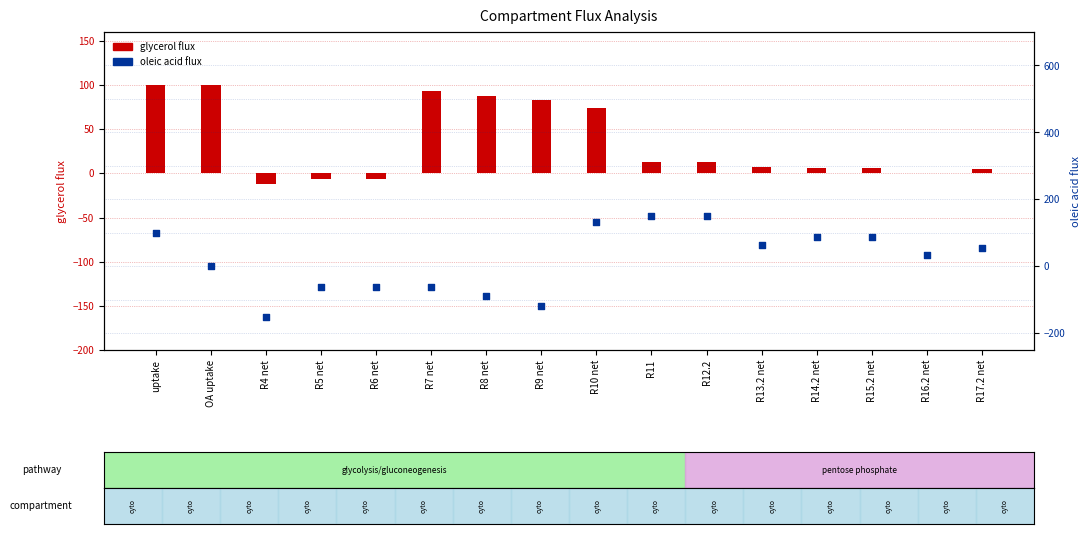

Which series has the largest total across all categories?

glycerol_flux